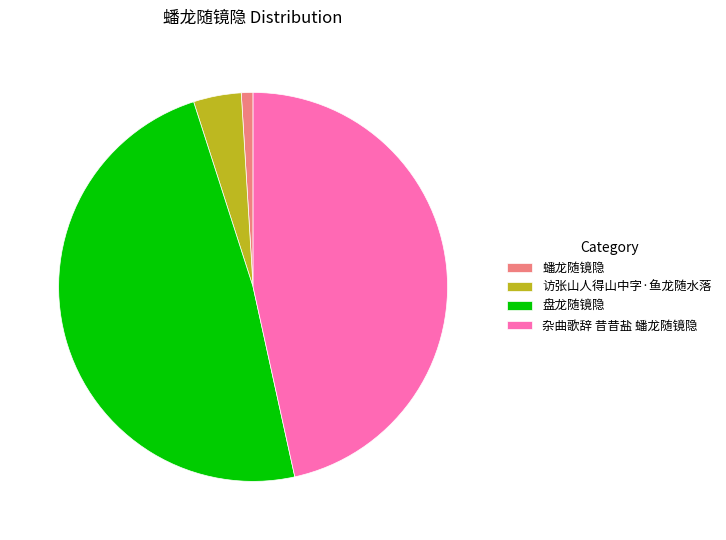

Between 盘龙随镜隐 and 访张山人得山中字·鱼龙随水落, which is larger?

盘龙随镜隐